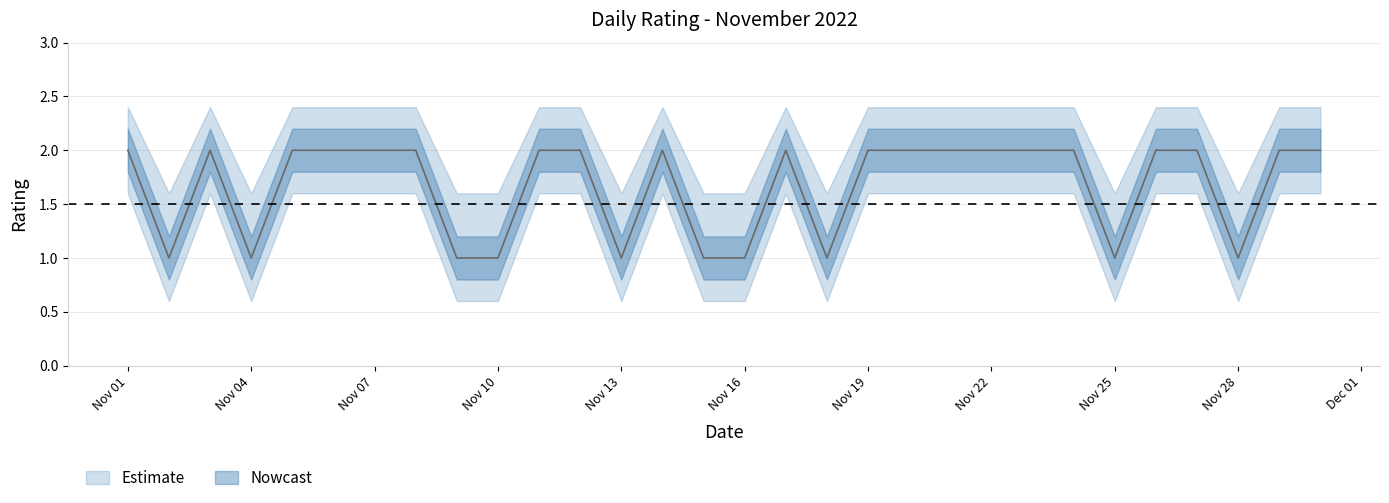

What is the minimum value shown in the chart?

1